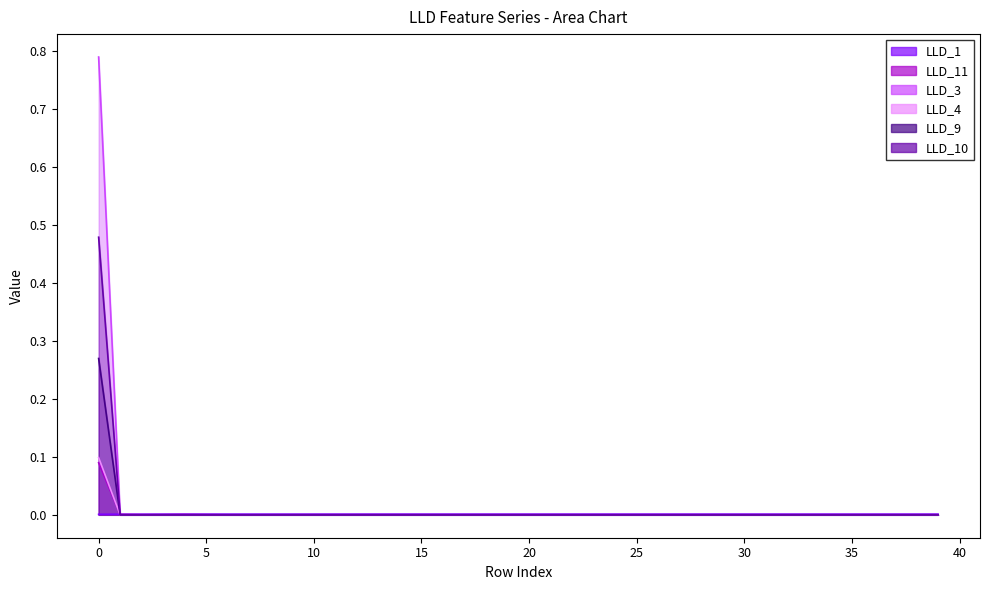

Is the value of LLD_4 at 45 greater than the value of LLD_3 at 25?

No